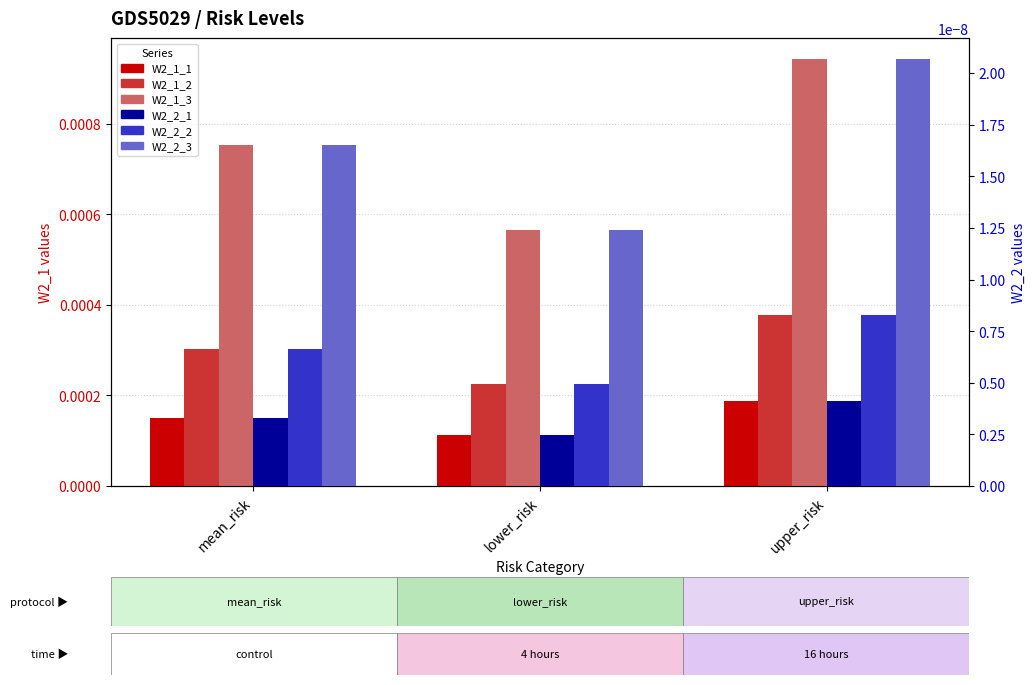

How many bars are there in each group?

6